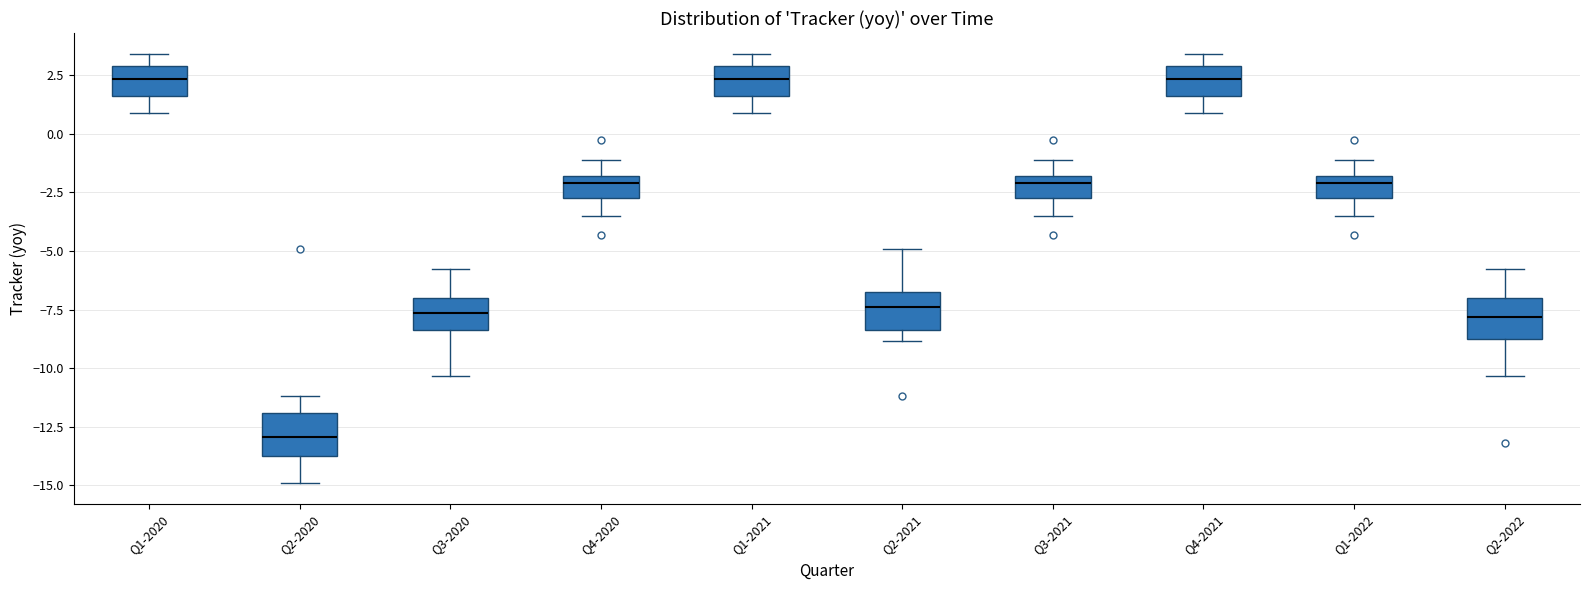

Which box's median line is the lowest?

Q2-2020